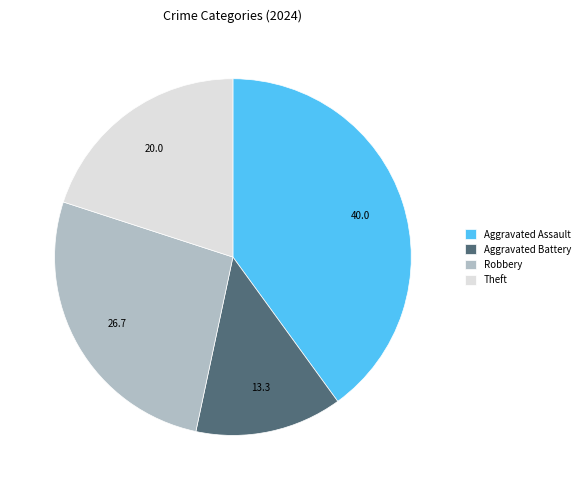

Rank the categories by value from lowest to highest.

Aggravated Battery, Theft, Robbery, Aggravated Assault